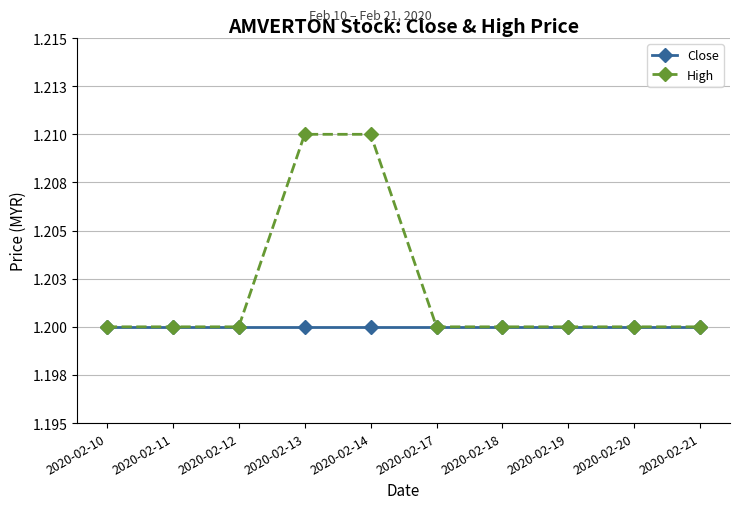

What is the sum of the Close values at 2020-02-14 and 2020-02-21?

2.4